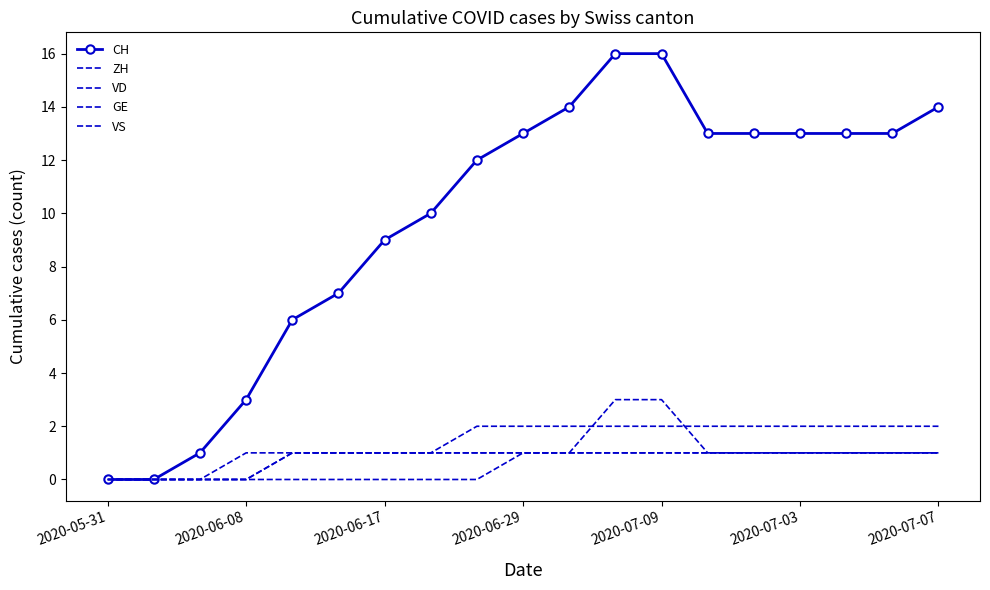

Rank the series by their maximum value, from lowest to highest.

GE, VS, VD, ZH, CH